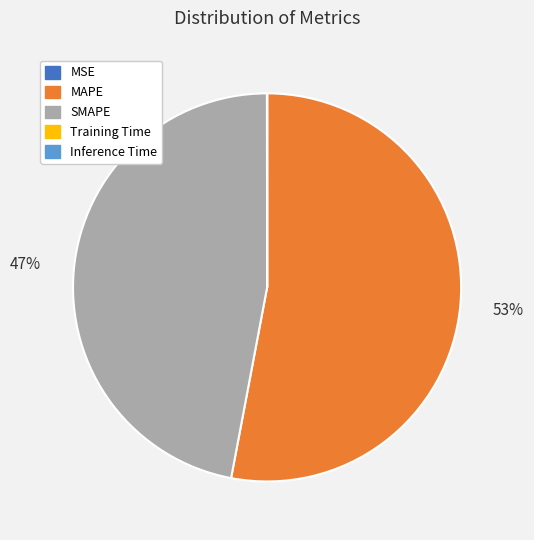

Does any single category account for the majority?

Yes